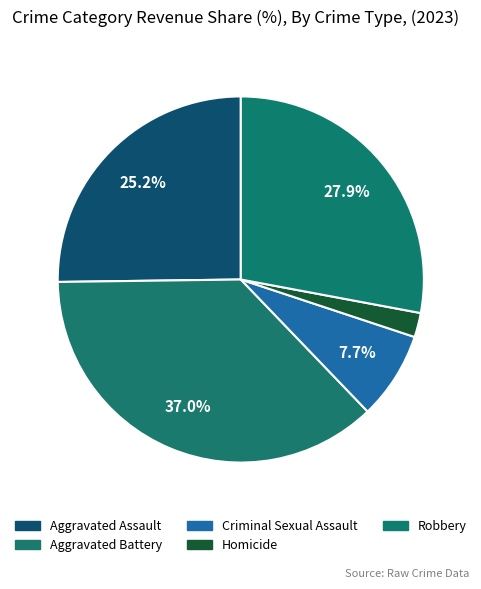

To the nearest percent, what is the average slice percentage?

20%